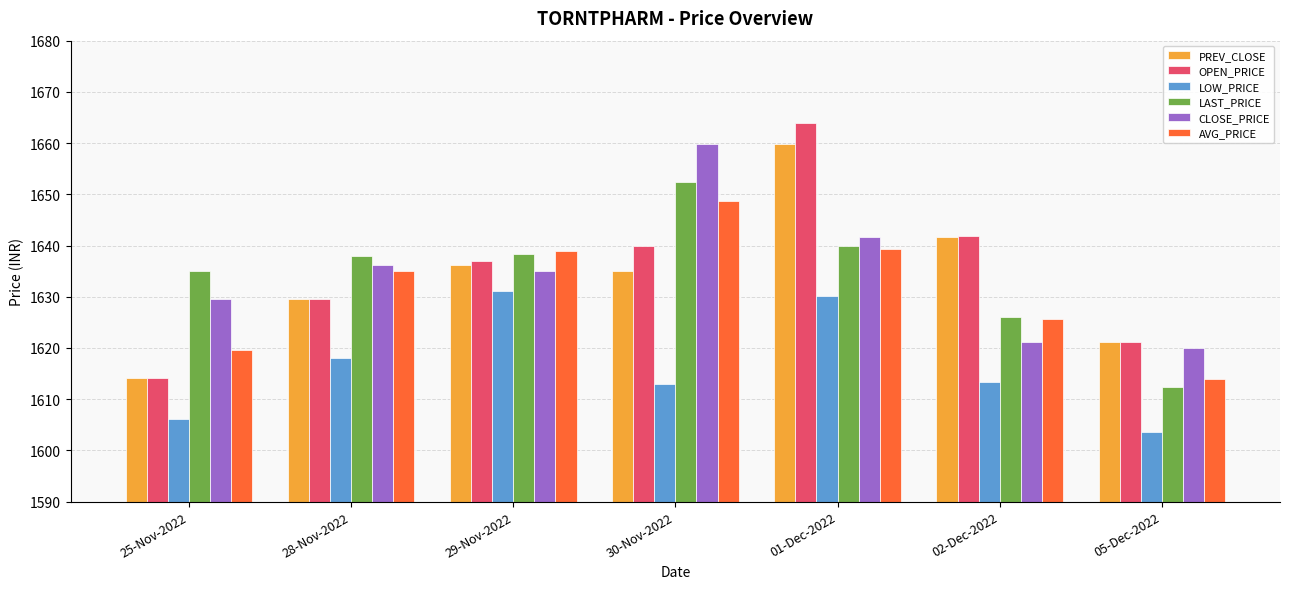

Is the value of CLOSE_PRICE at 02-Dec-2022 greater than the value of OPEN_PRICE at 01-Dec-2022?

No